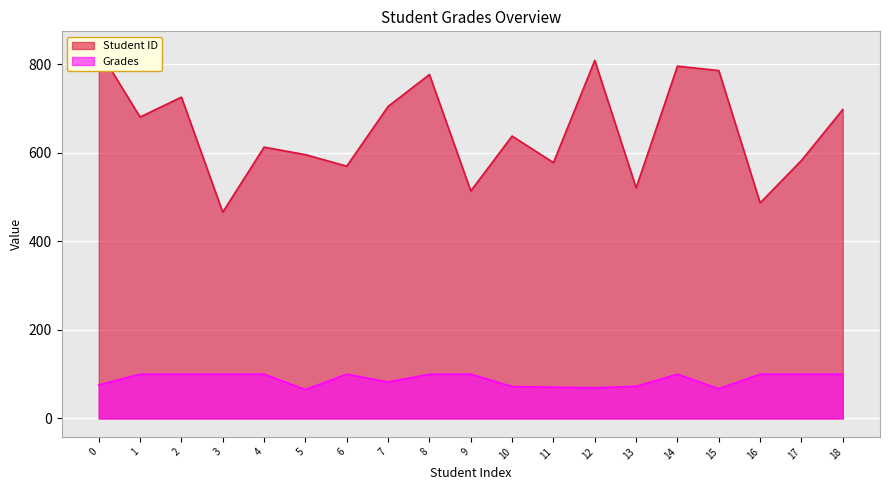

In Grades, how many points are higher than both neighbors (excluding endpoints)?

2